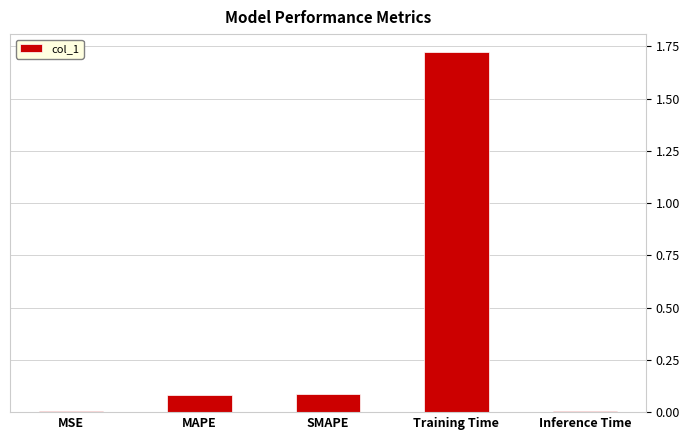

Are the bars horizontal?

No